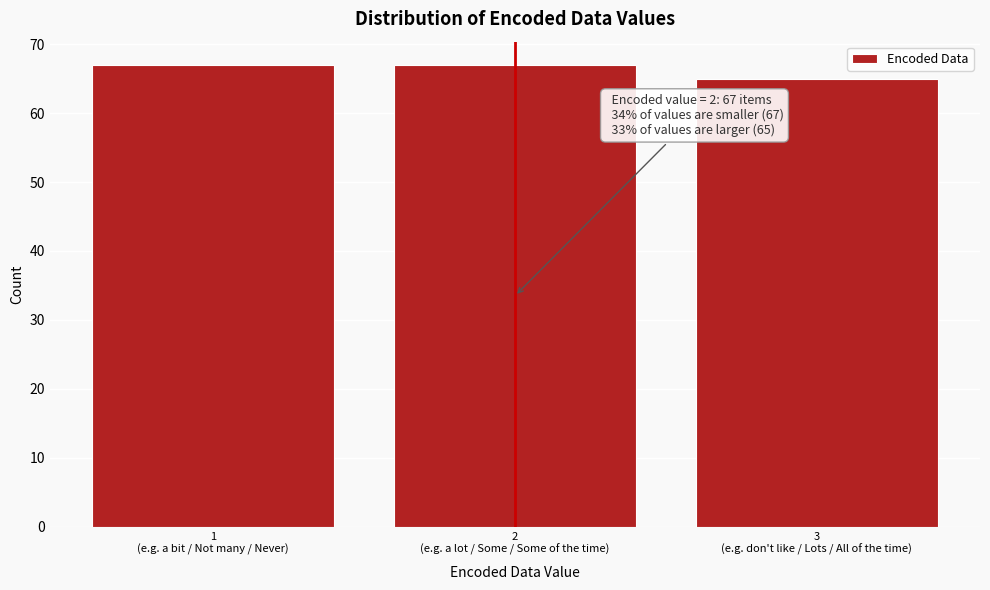

Reading left to right, extract all data points from this chart.

67	67	65